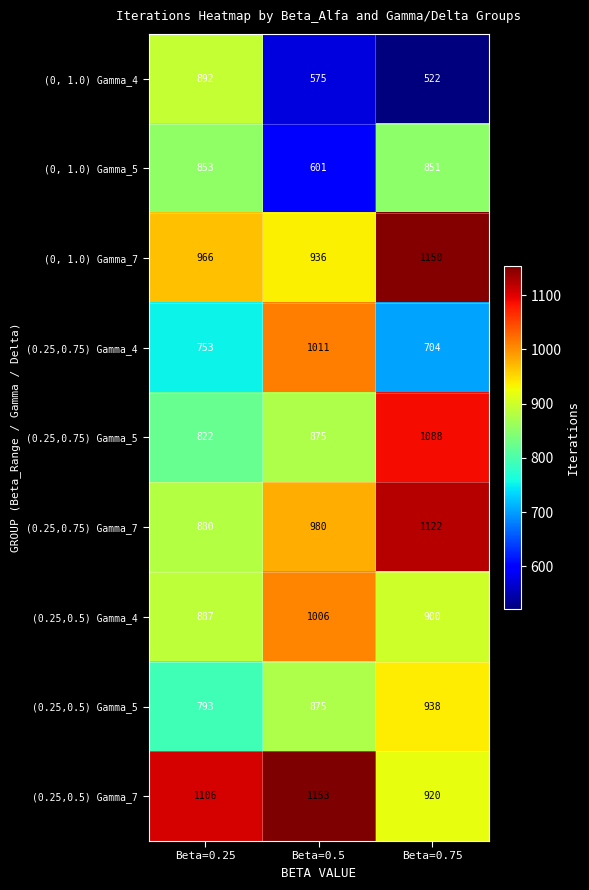

How many categories are shown in the chart?

3